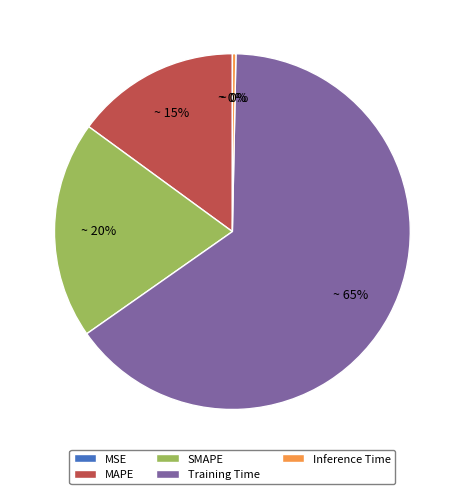

Does any single category account for the majority?

Yes